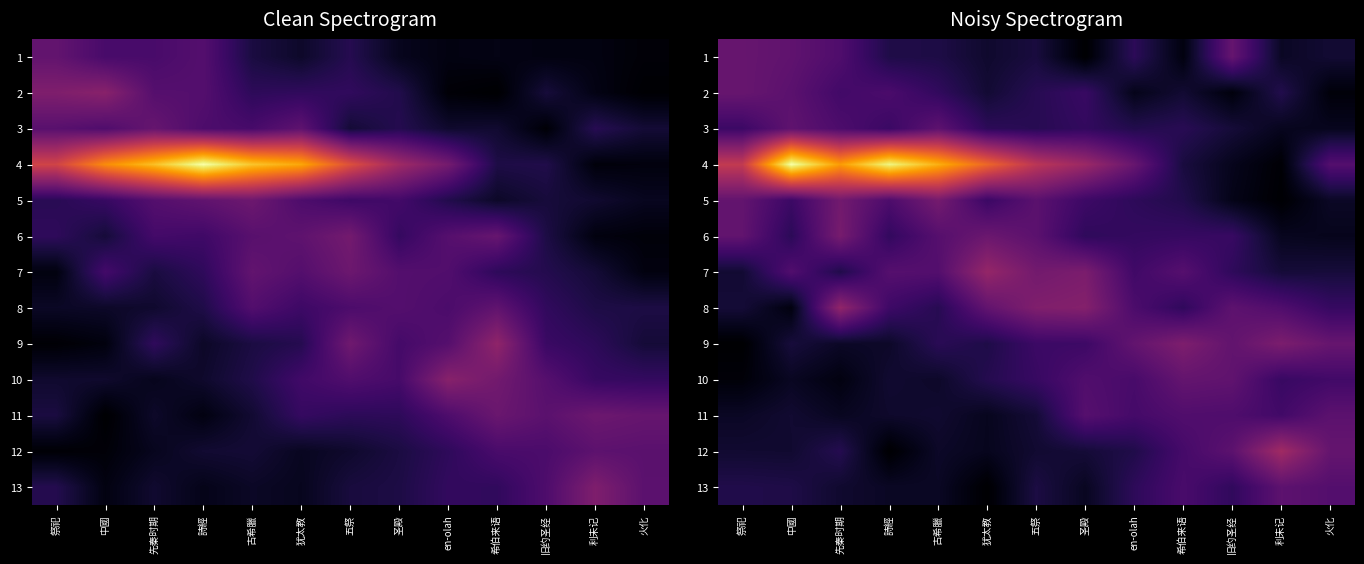

Count the number of data series in this chart.

13